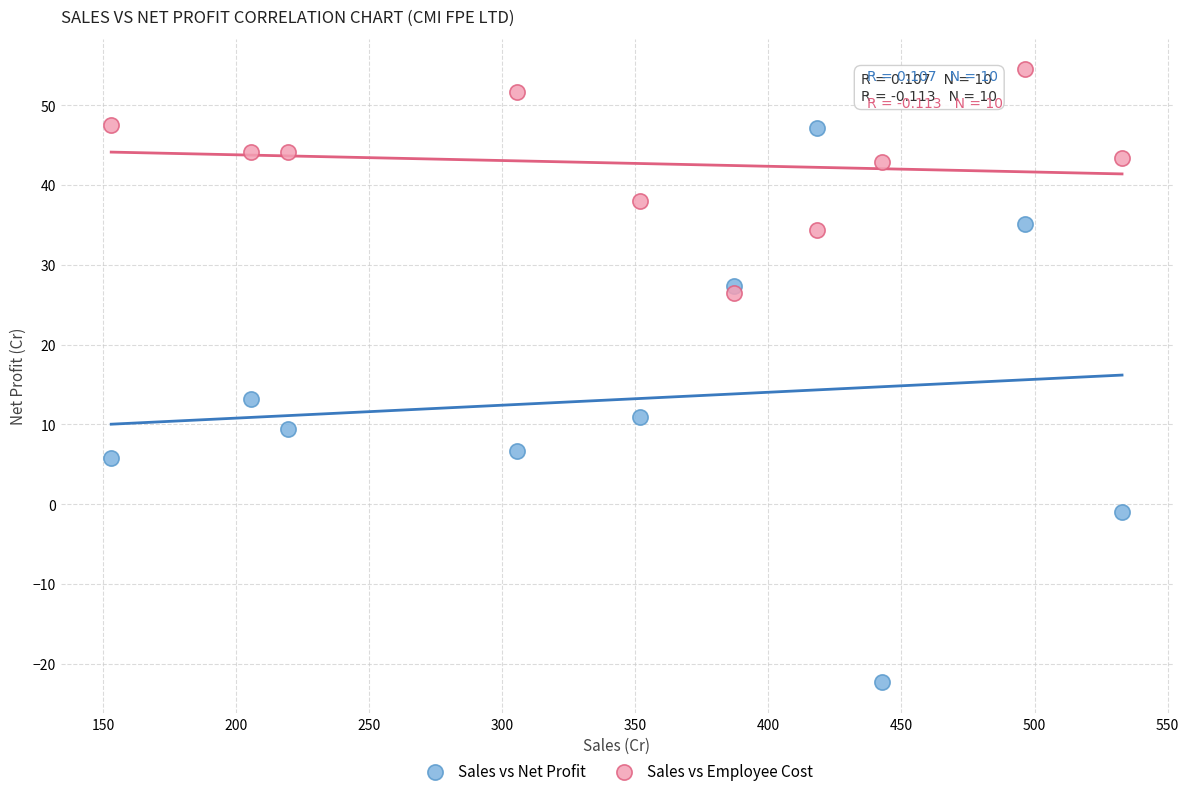

Across all data points, what is the range of X values (max minus min)?

379.9